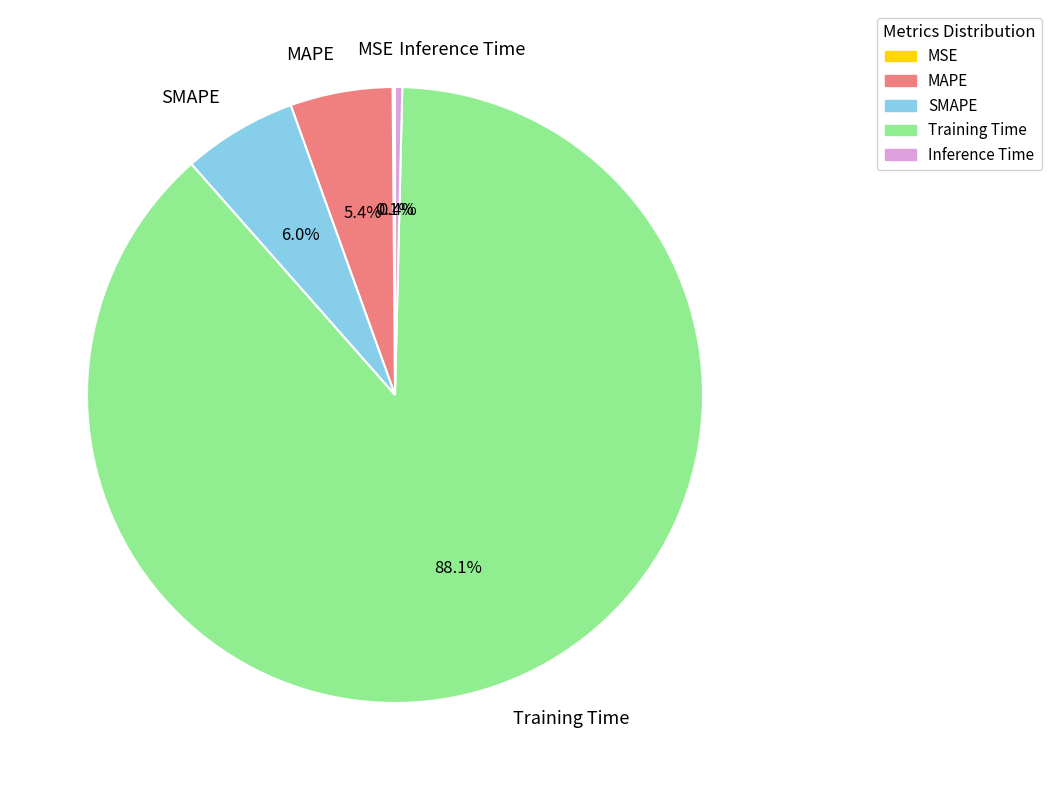

Do Inference Time and SMAPE together represent more than half of the pie?

No